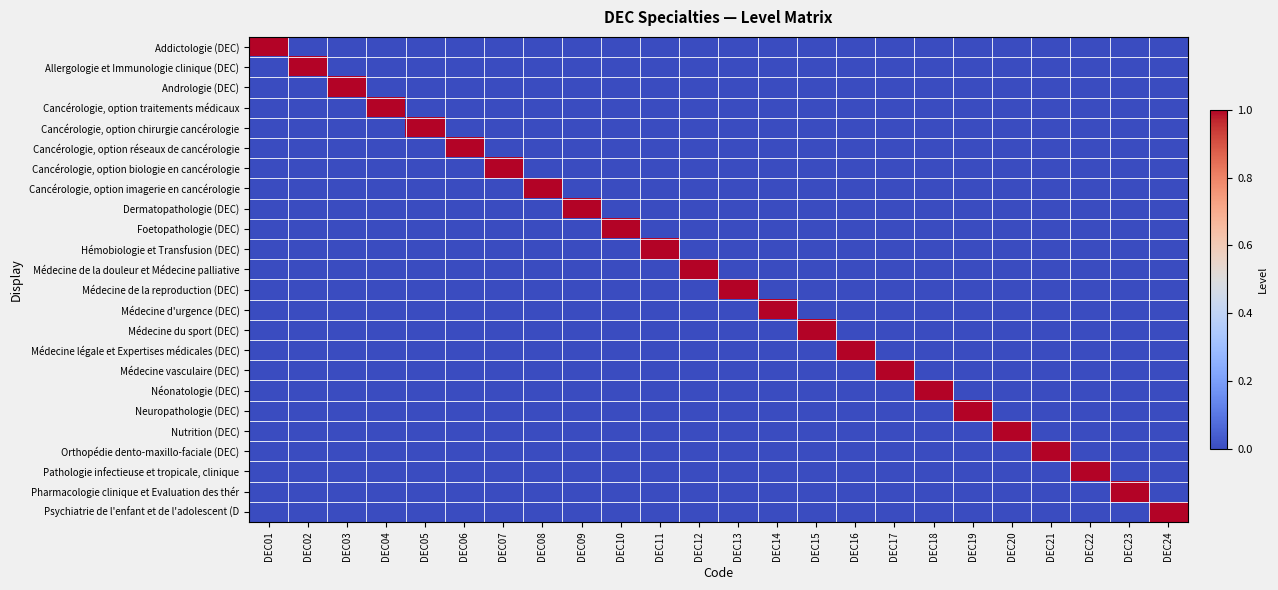

List the series in order of their peak value, highest first.

Addictologie (DEC), Allergologie et Immunologie clinique (DEC), Andrologie (DEC), Cancérologie, option traitements médicaux, Cancérologie, option chirurgie cancérologie, Cancérologie, option réseaux de cancérologie, Cancérologie, option biologie en cancérologie, Cancérologie, option imagerie en cancérologie, Dermatopathologie (DEC), Foetopathologie (DEC), Hémobiologie et Transfusion (DEC), Médecine de la douleur et Médecine palliative, Médecine de la reproduction (DEC), Médecine d'urgence (DEC), Médecine du sport (DEC), Médecine légale et Expertises médicales (DEC), Médecine vasculaire (DEC), Néonatologie (DEC), Neuropathologie (DEC), Nutrition (DEC), Orthopédie dento-maxillo-faciale (DEC), Pathologie infectieuse et tropicale, clinique, Pharmacologie clinique et Evaluation des thér, Psychiatrie de l'enfant et de l'adolescent (D